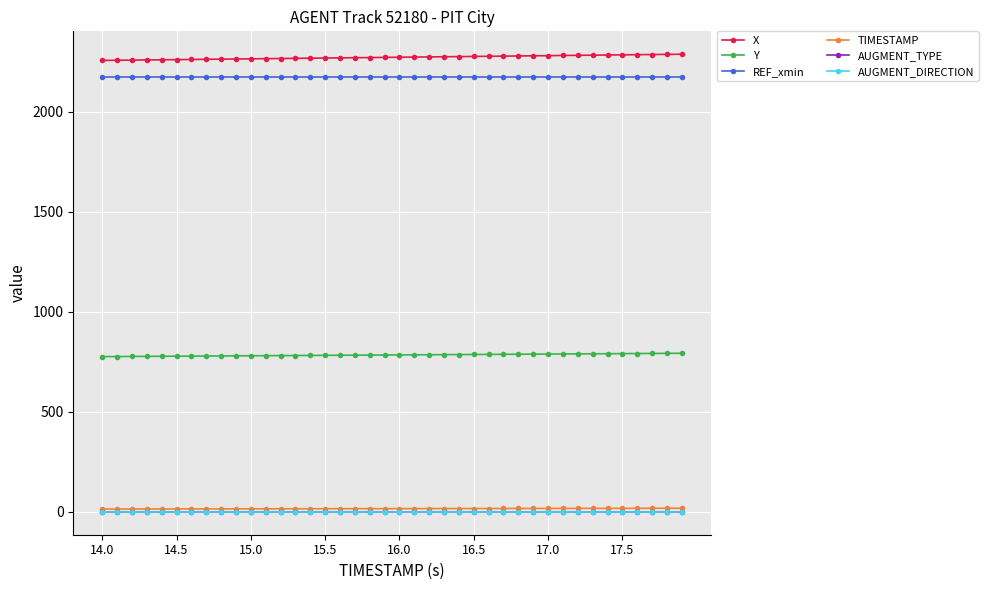

At how many categories does at least one series exceed 1393?

40